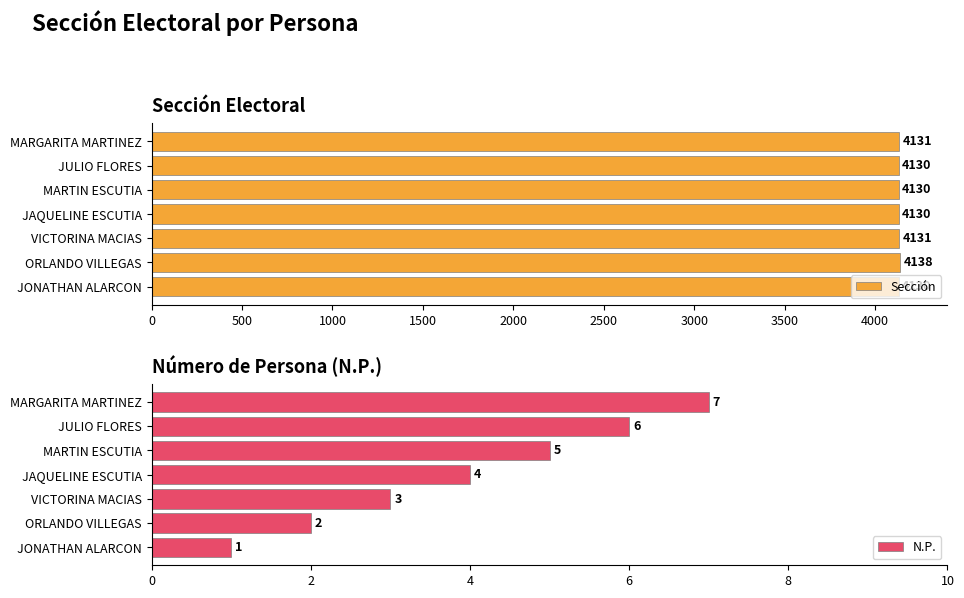

What is the sum of all N.P. values?

28